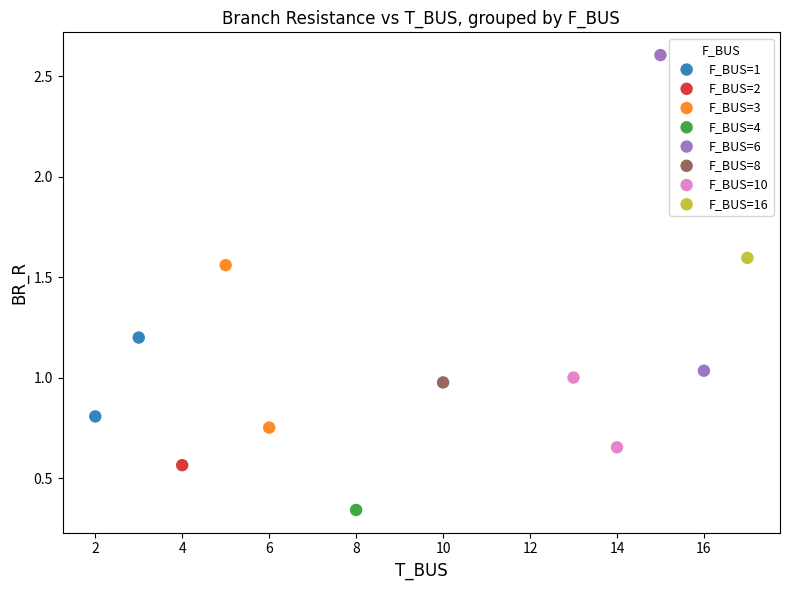

What are all the series names shown in the legend?

F_BUS=1, F_BUS=2, F_BUS=3, F_BUS=4, F_BUS=6, F_BUS=8, F_BUS=10, F_BUS=16